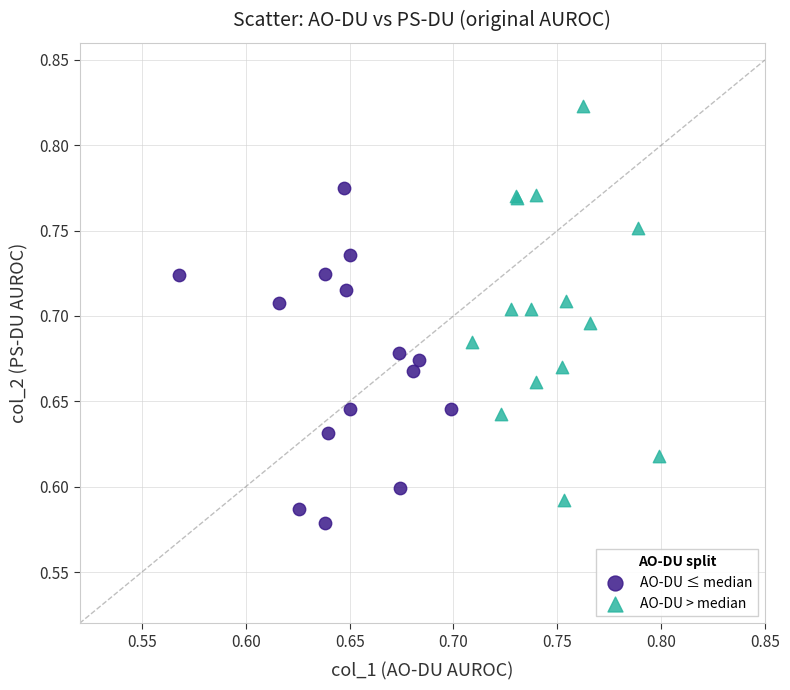

What are all the series names shown in the legend?

AO-DU ≤ median, AO-DU > median